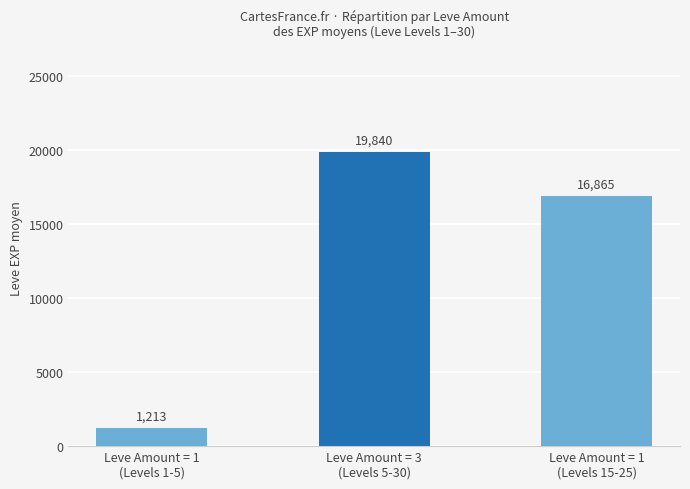

What is the smallest value displayed?

1213.3